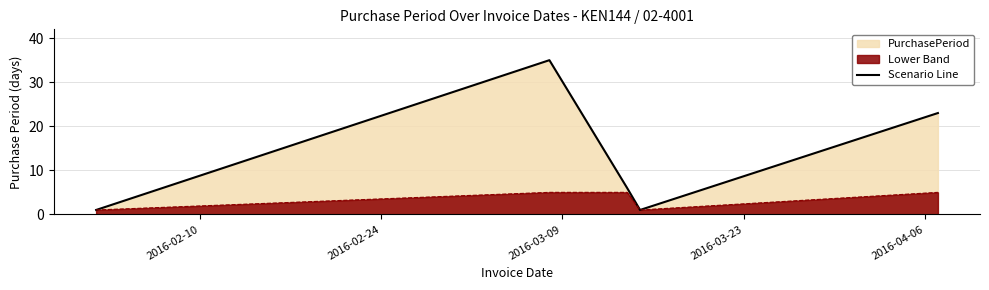

Rank the series by their average value, from lowest to highest.

Lower Band, Scenario Line